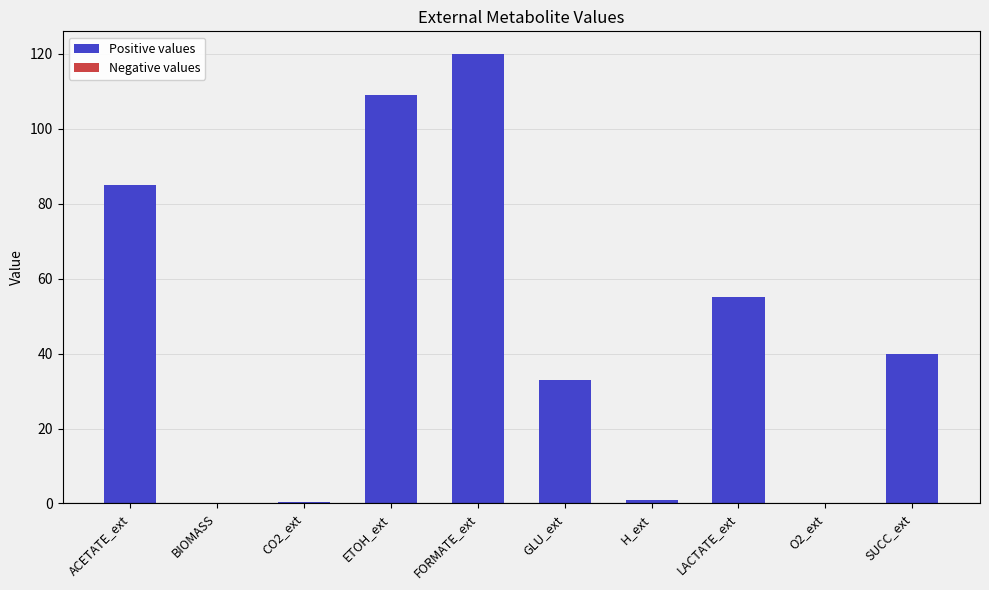

Between LACTATE_ext and H_ext, which is larger?

LACTATE_ext